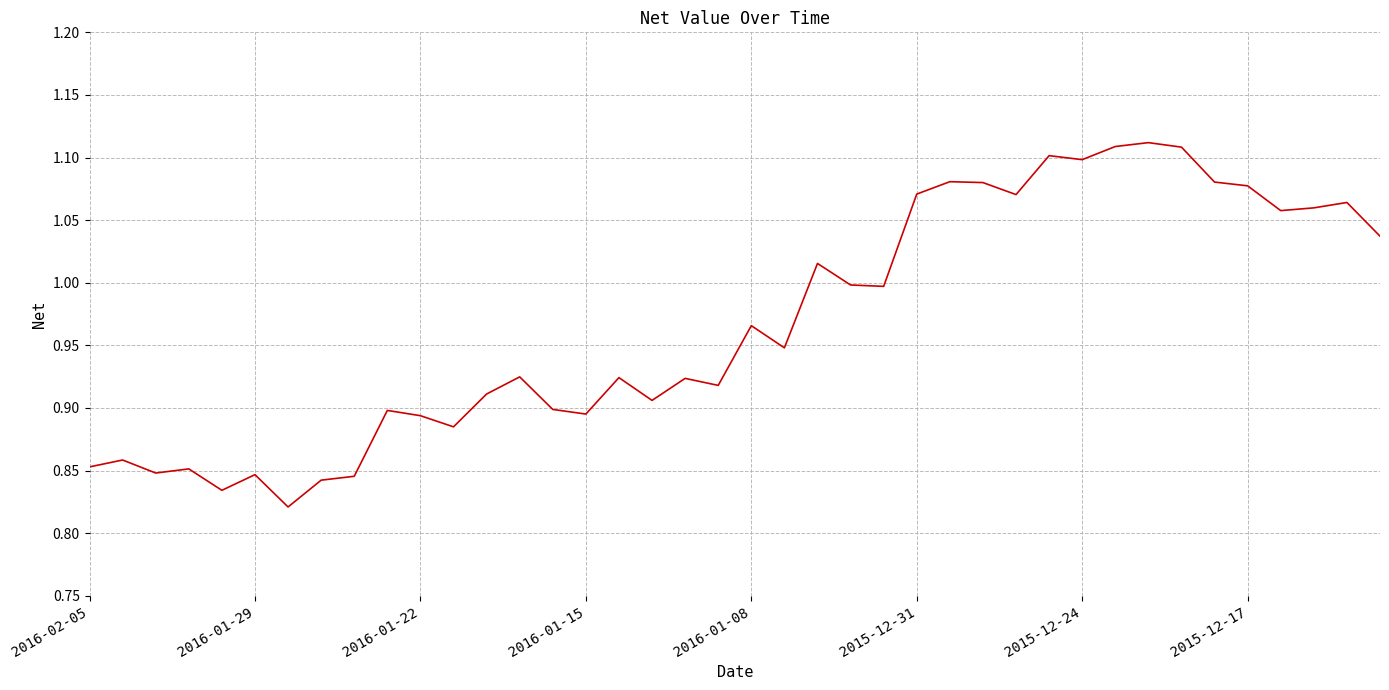

What is the difference between the maximum and minimum values?

0.3